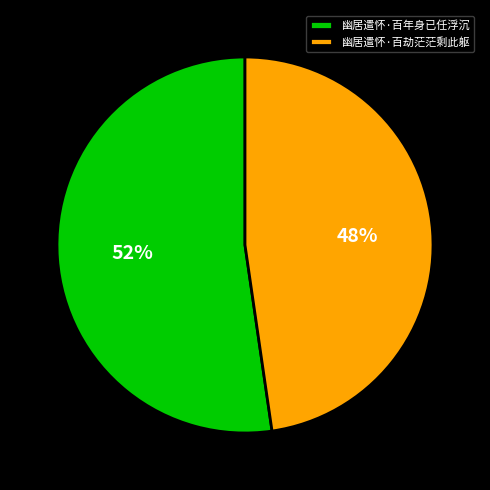

How many segments does this pie chart have?

2